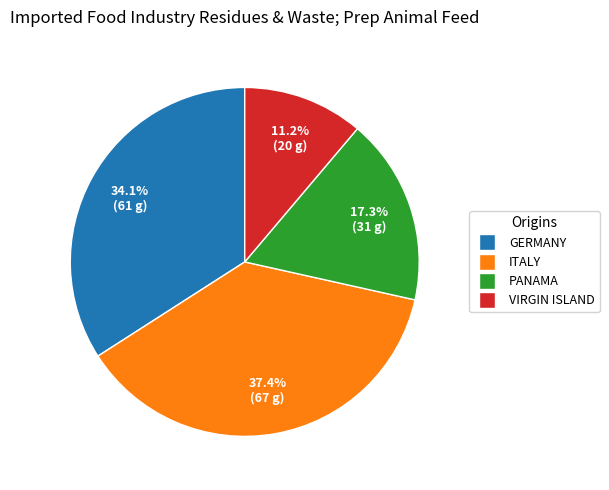

Does ITALY represent more than half of the total?

No